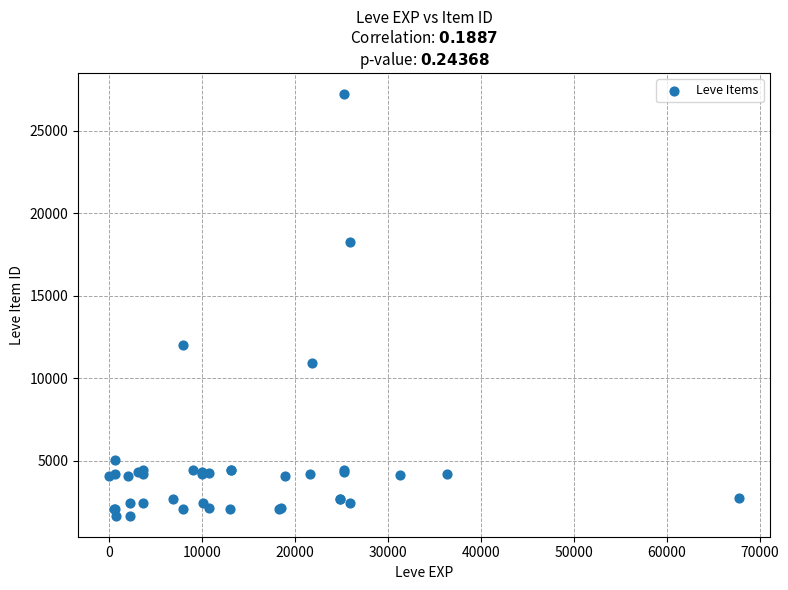

What Y value in the scatter plot is closest to 14448?

12018